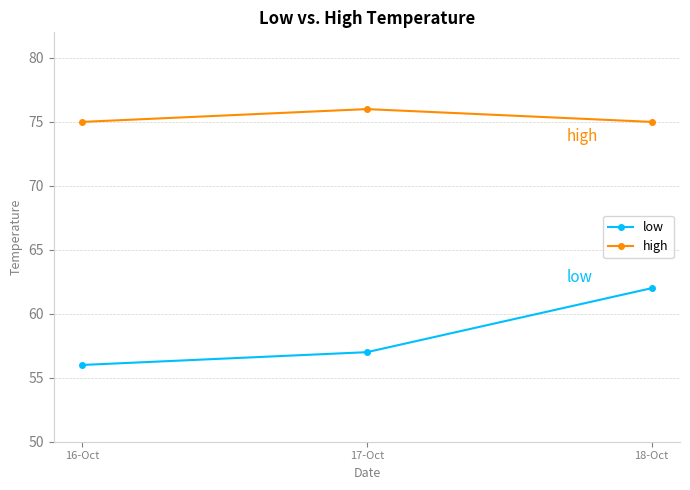

Which series has the largest range (max minus min)?

low